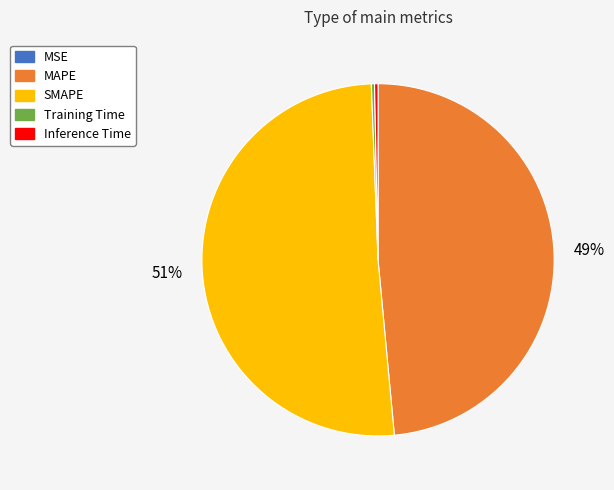

Which category has the biggest portion of the pie?

SMAPE